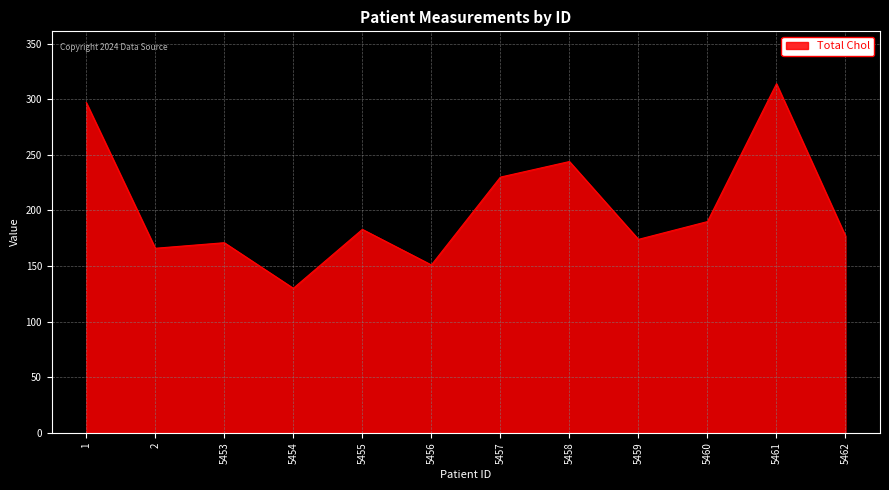

Reading right to left, list all the values displayed in this chart.

5462=177	5461=314	5460=190	5459=174	5458=244	5457=230	5456=151	5455=183	5454=130	5453=171	2=166	1=297